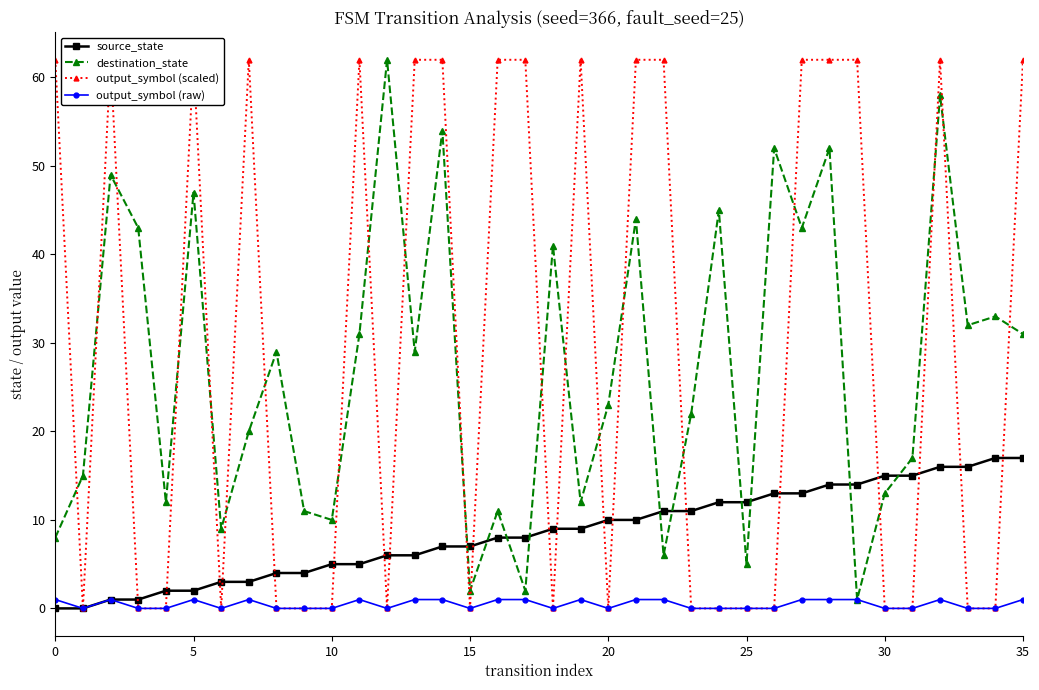

Which has a higher value, 8 or 33?

33